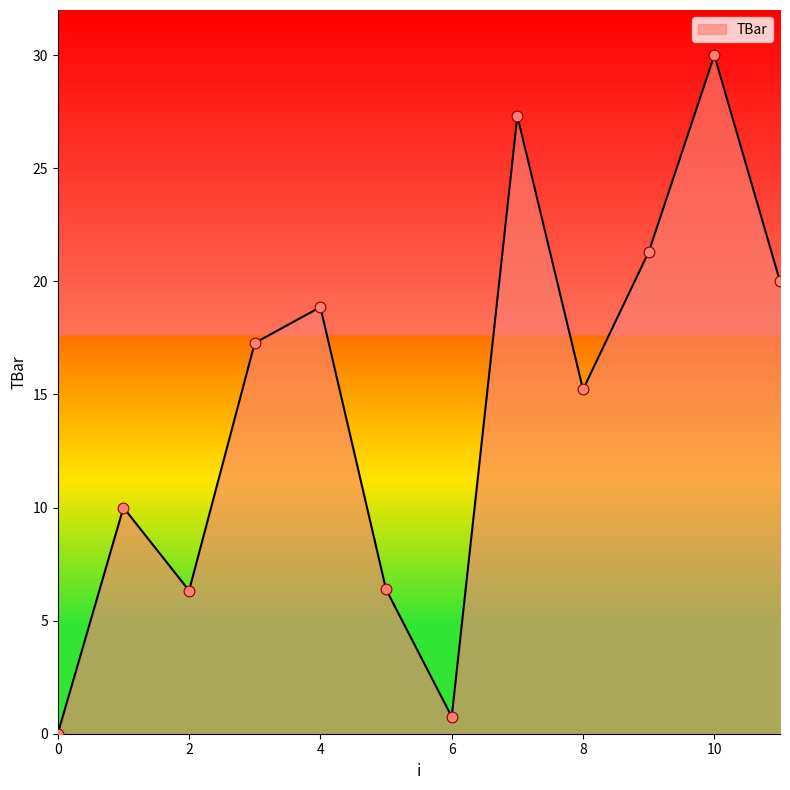

What is the greatest value displayed?

30.0